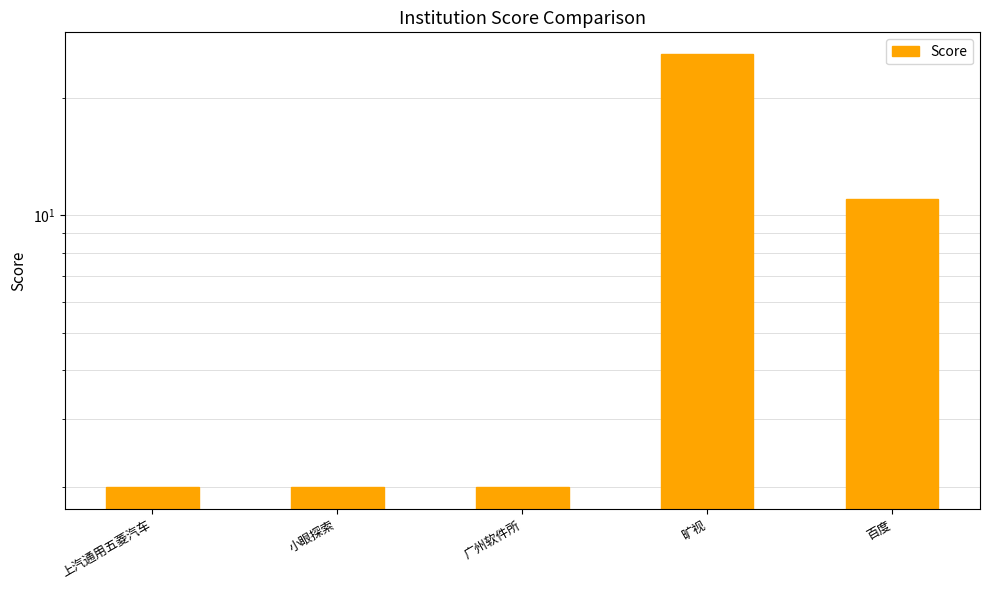

Is it true that the value at 小眼探索 is 1?

False